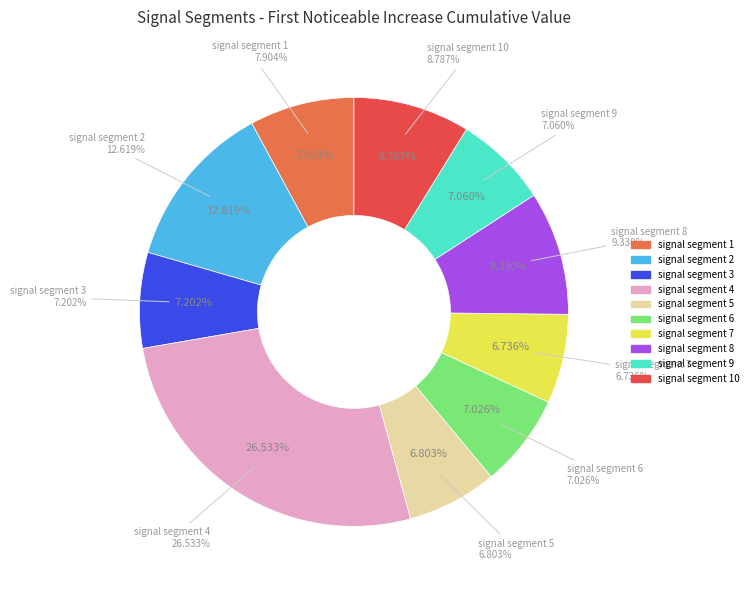

Combined, do signal segment 6 and signal segment 4 account for over 50%?

No